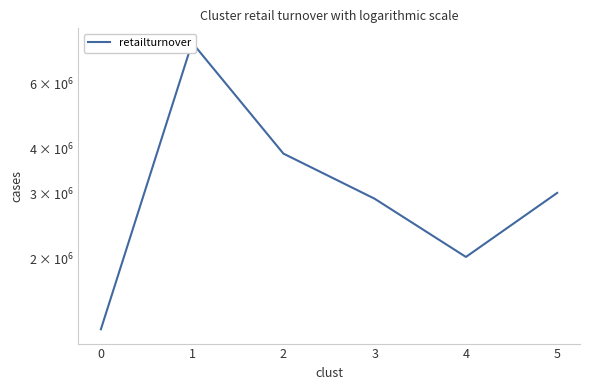

True or false: the data has more than 0 interior local peaks.

True